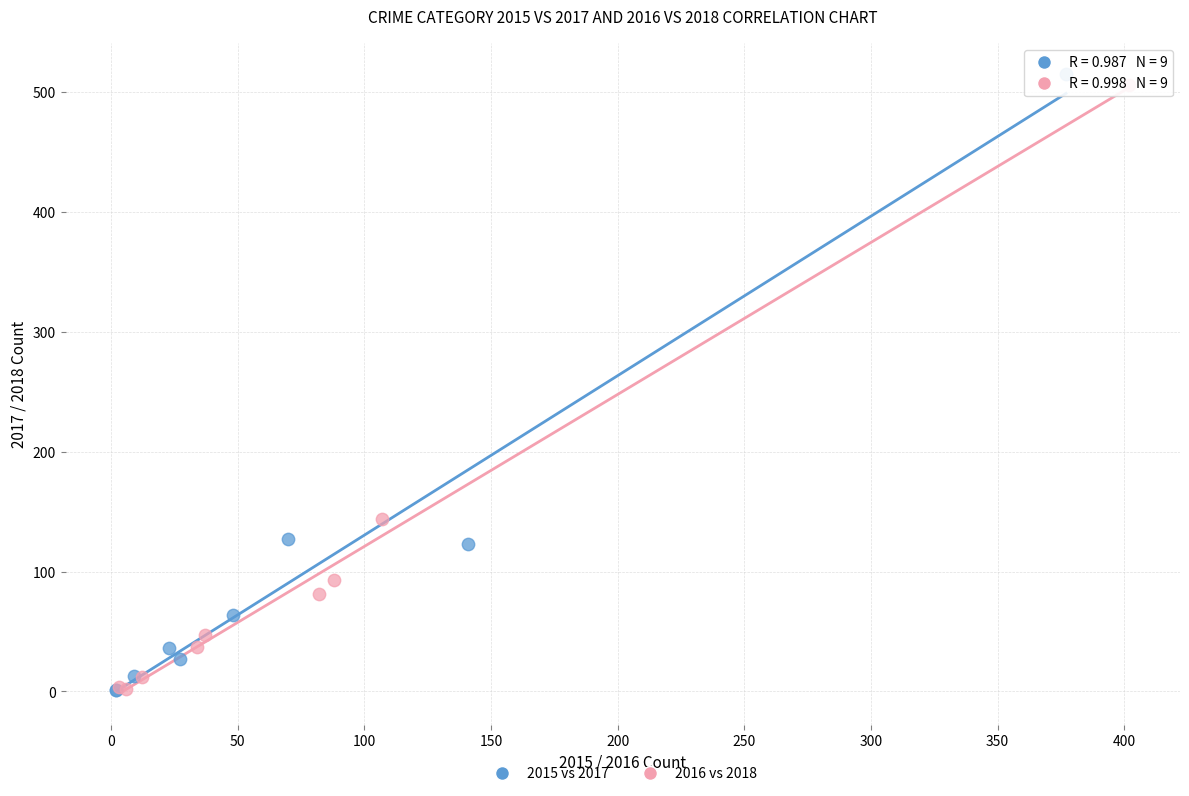

Which series has the largest Y range (max minus min)?

2015 vs 2017